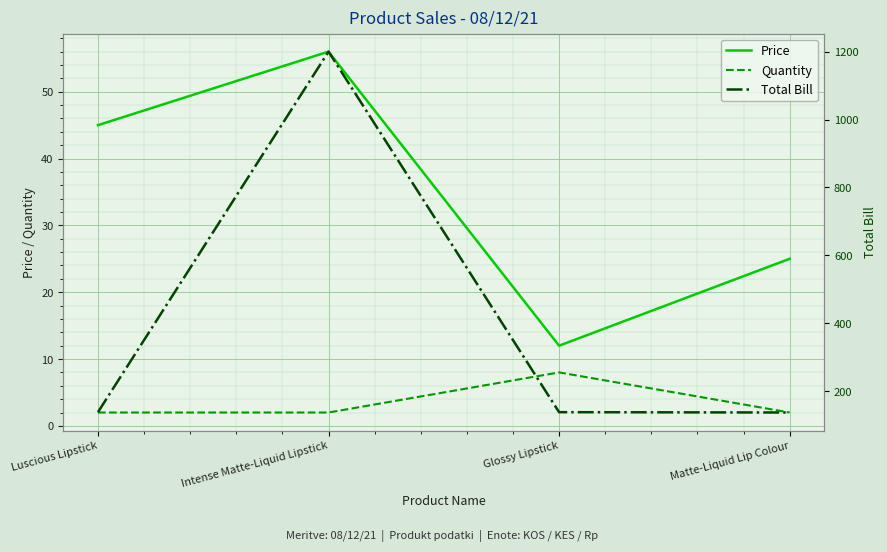

Reading left to right, transcribe all the data shown in this chart.

Price: Luscious Lipstick=45	Intense Matte-Liquid Lipstick=56	Glossy Lipstick=12	Matte-Liquid Lip Colour=25
Quantity: Luscious Lipstick=2	Intense Matte-Liquid Lipstick=2	Glossy Lipstick=8	Matte-Liquid Lip Colour=2
Total Bill: Luscious Lipstick=138	Intense Matte-Liquid Lipstick=1200	Glossy Lipstick=138	Matte-Liquid Lip Colour=137